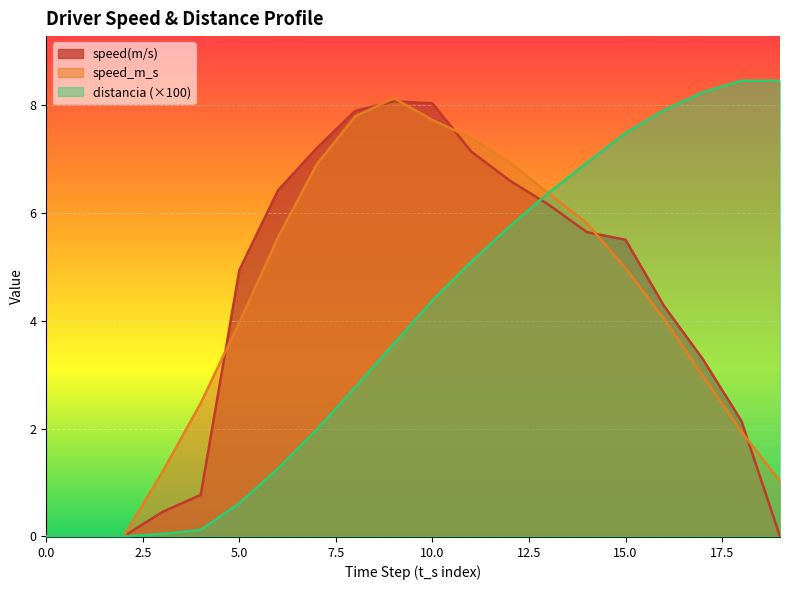

How many lines are shown in the chart?

3